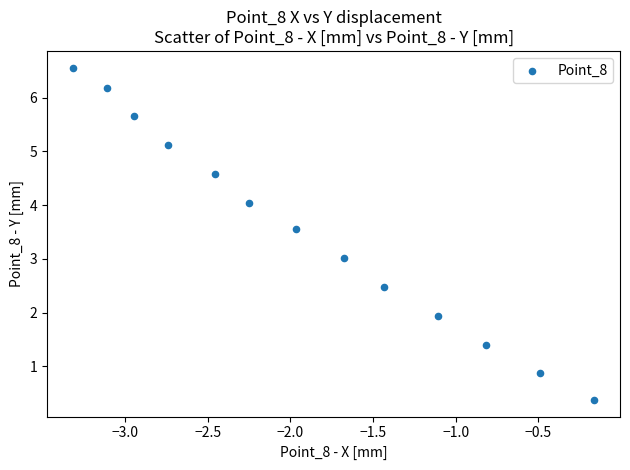

What is the range of Y values (max minus min)?

6.2